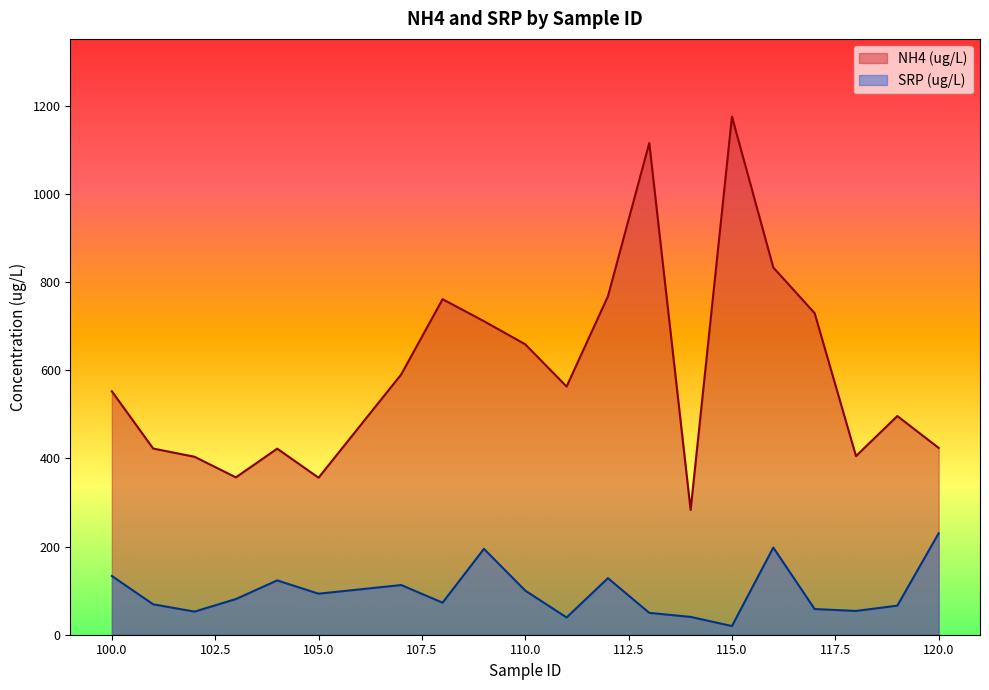

True or false: NH4 (ug/L) and SRP (ug/L) intersect in this chart.

False